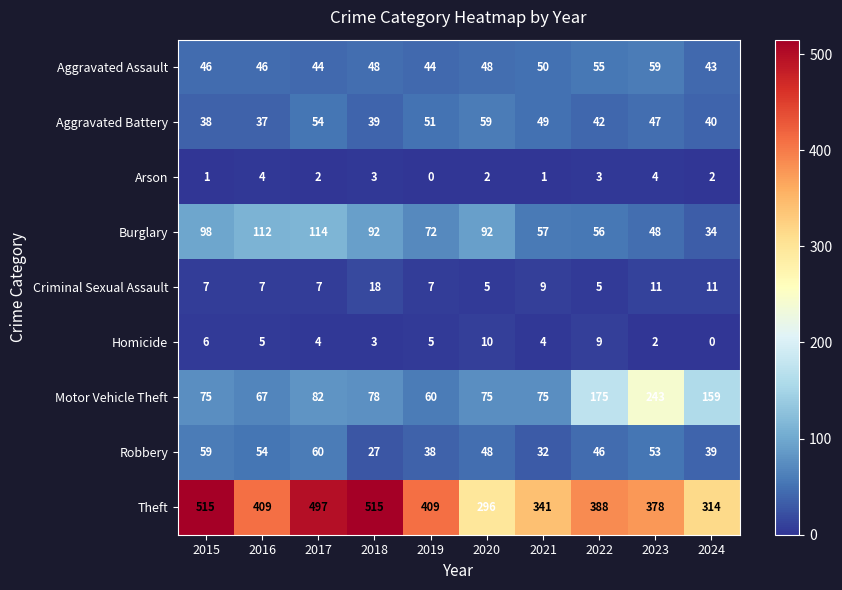

What is the maximum value shown in the chart?

515